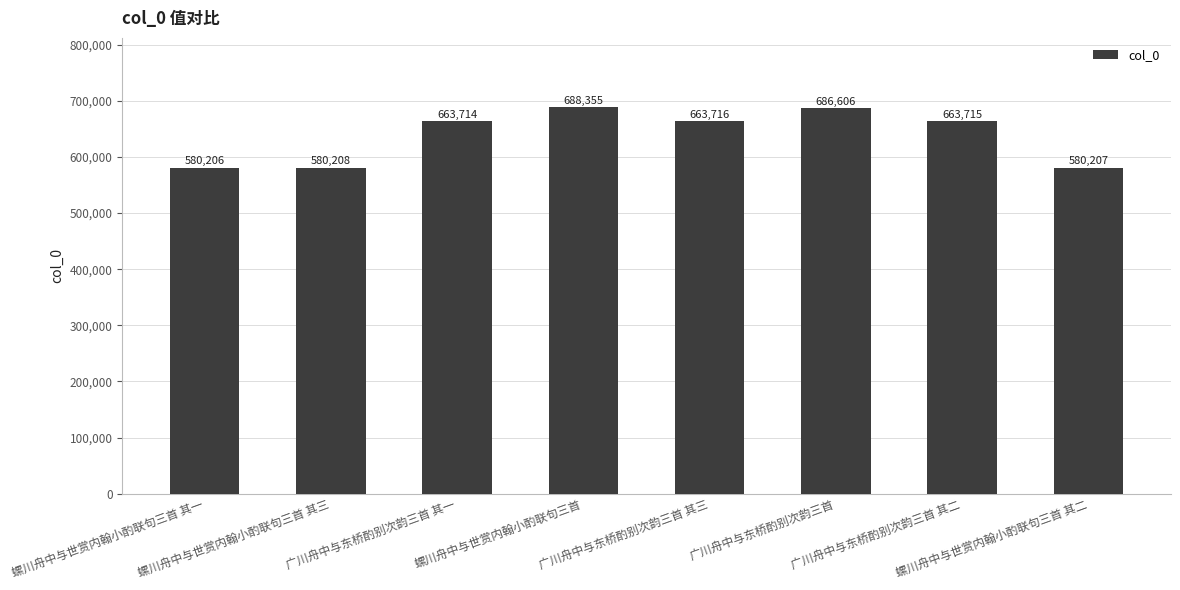

The value at 螺川舟中与世赏内翰小酌联句三首 其三 is 580208. True or false?

True